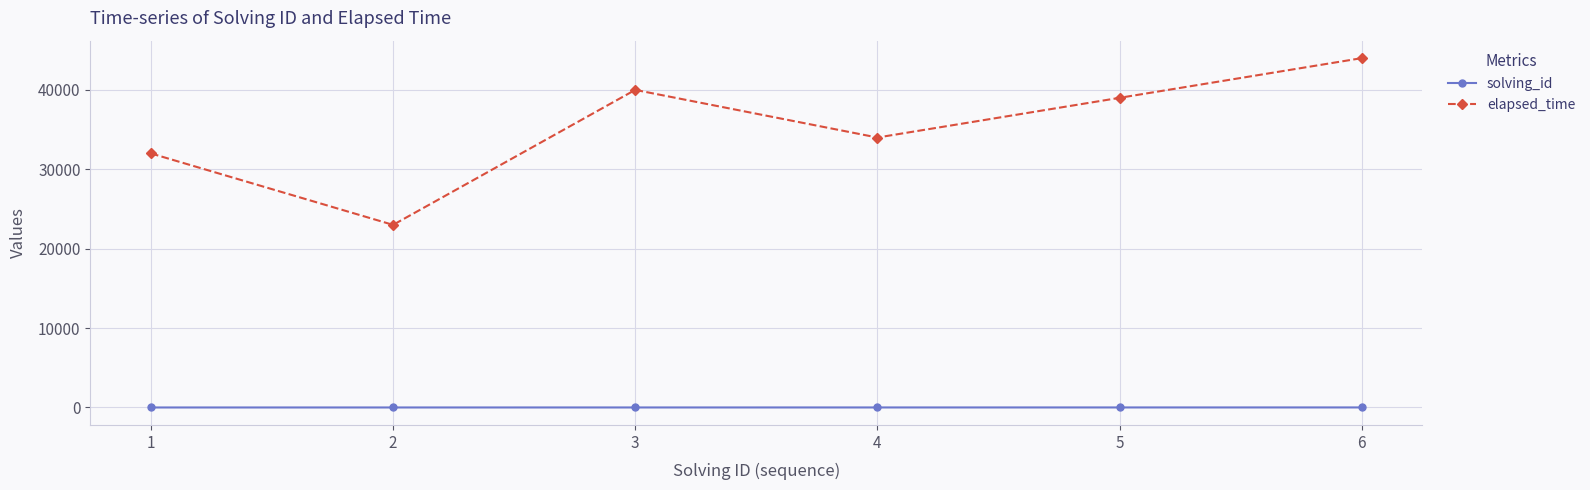

List the series in order of their peak value, highest first.

elapsed_time, solving_id